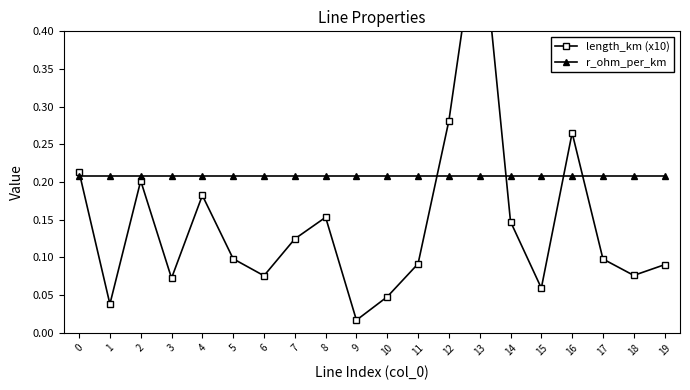

How many lines are shown in the chart?

2